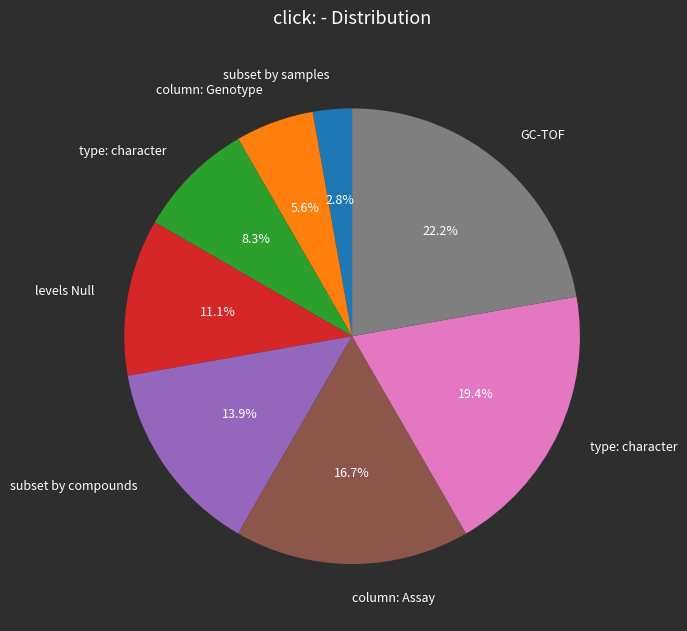

Is there a majority slice in this chart?

No